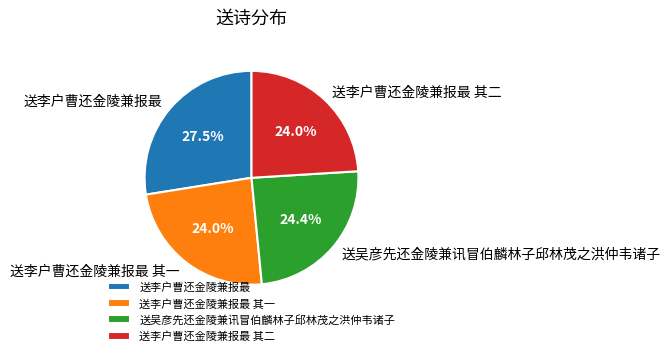

How much of the chart is everything except 送李户曹还金陵兼报最 其一?

76.0%